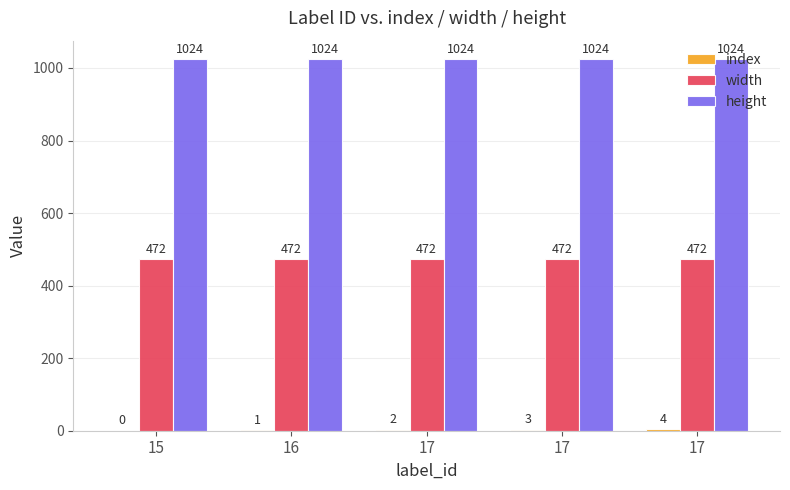

The value of index at 17 is 3. True or false?

False